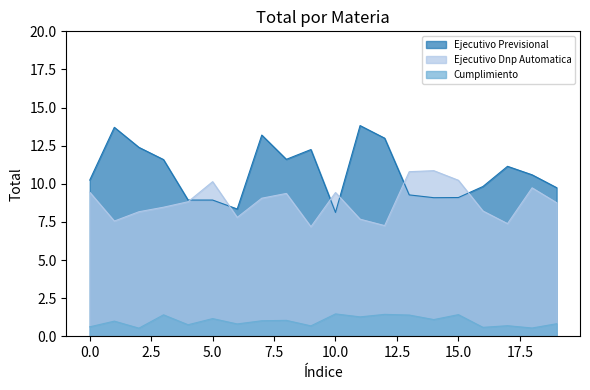

What are all the series names shown in the legend?

Ejecutivo Previsional, Ejecutivo Dnp Automatica, Cumplimiento